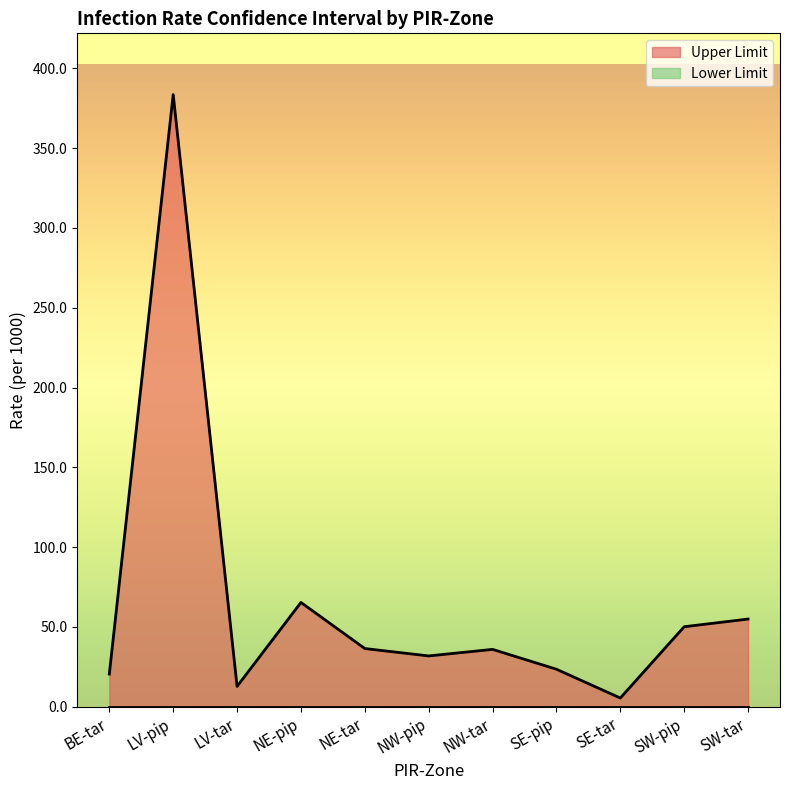

Does the chart display data point markers on the line(s)?

No